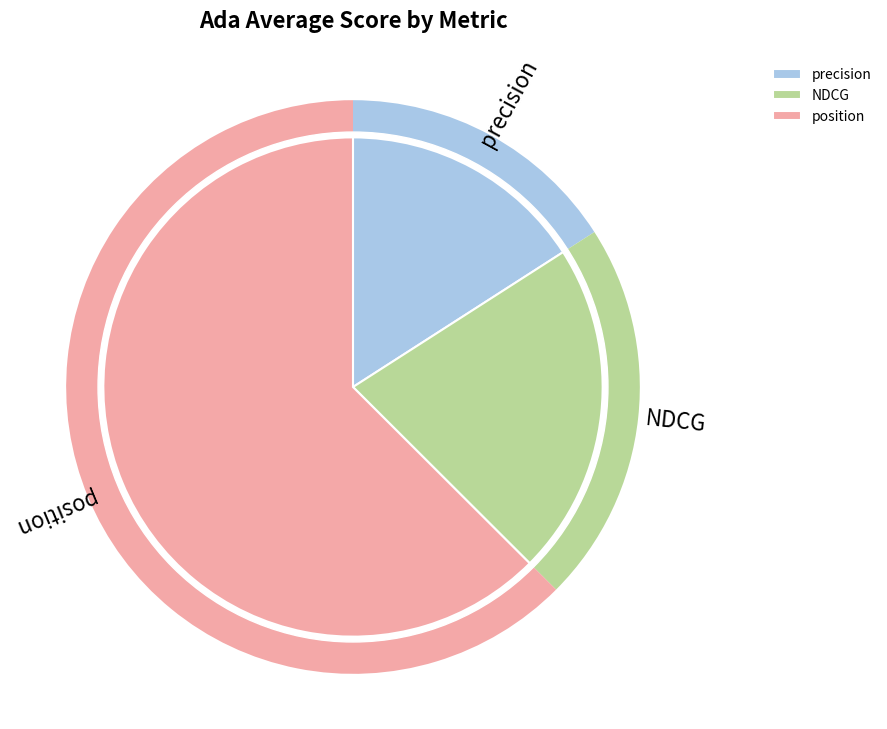

Is there a majority slice in this chart?

No